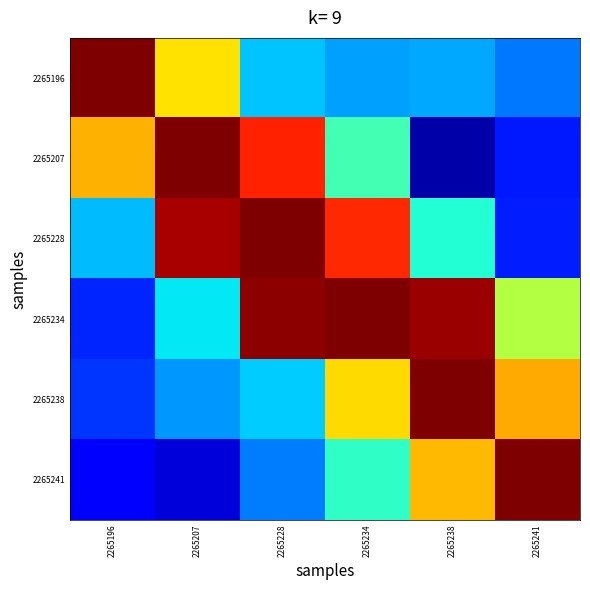

Between 2265234 and 2265196, which is larger?

2265196